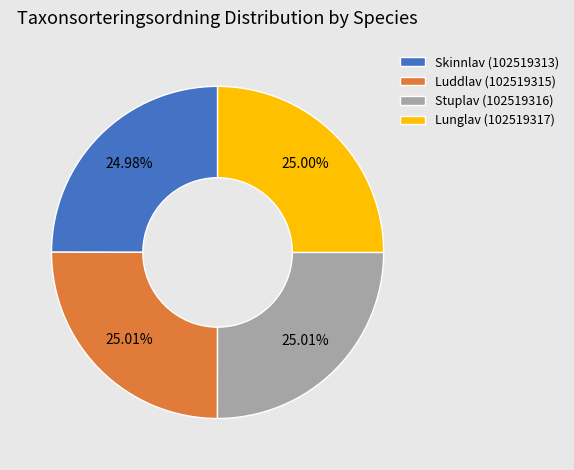

What percentage is NOT represented by Skinnlav (102519313)?

75.0%